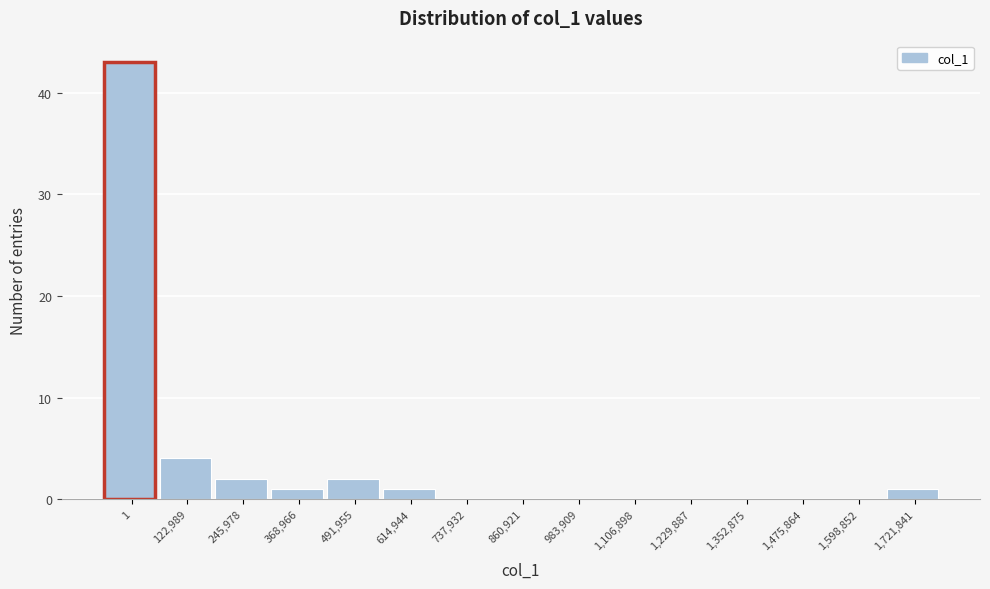

Reading right to left, transcribe all the data shown in this chart.

1,721,841=1	1,598,852=0	1,475,864=0	1,352,875=0	1,229,887=0	1,106,898=0	983,909=0	860,921=0	737,932=0	614,944=1	491,955=2	368,966=1	245,978=2	122,989=4	1=43